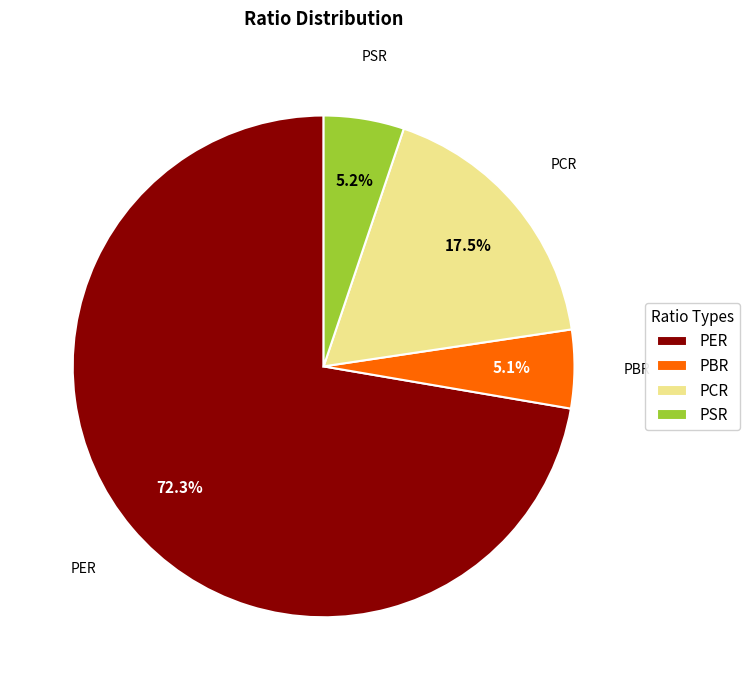

What percentage is the PBR slice, to the nearest percent?

5%